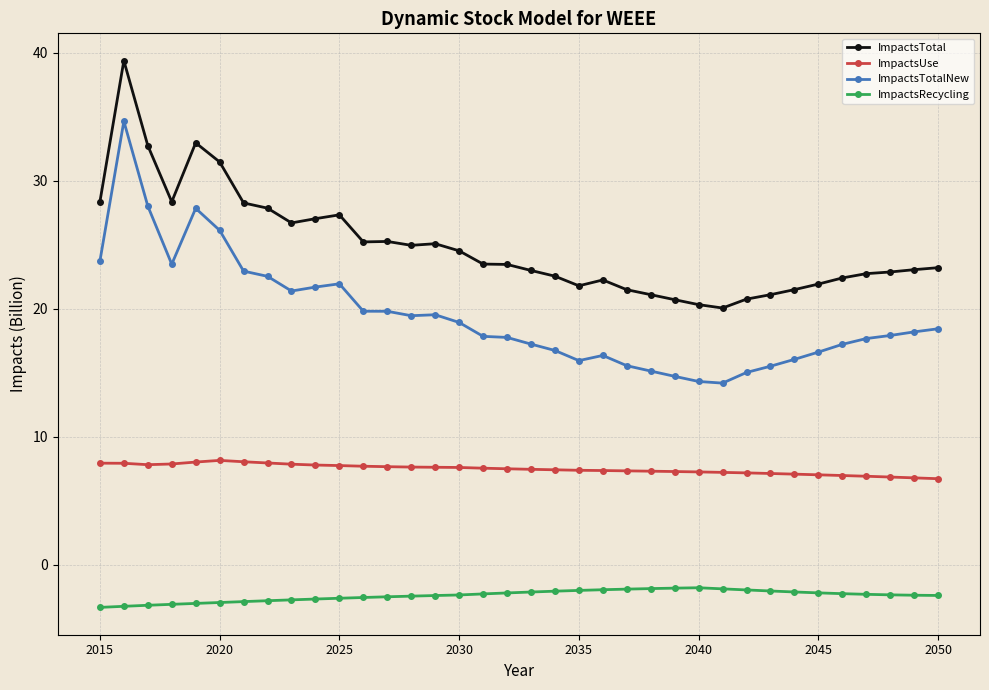

List the series in order of their overall mean, lowest first.

ImpactsRecycling, ImpactsUse, ImpactsTotalNew, ImpactsTotal